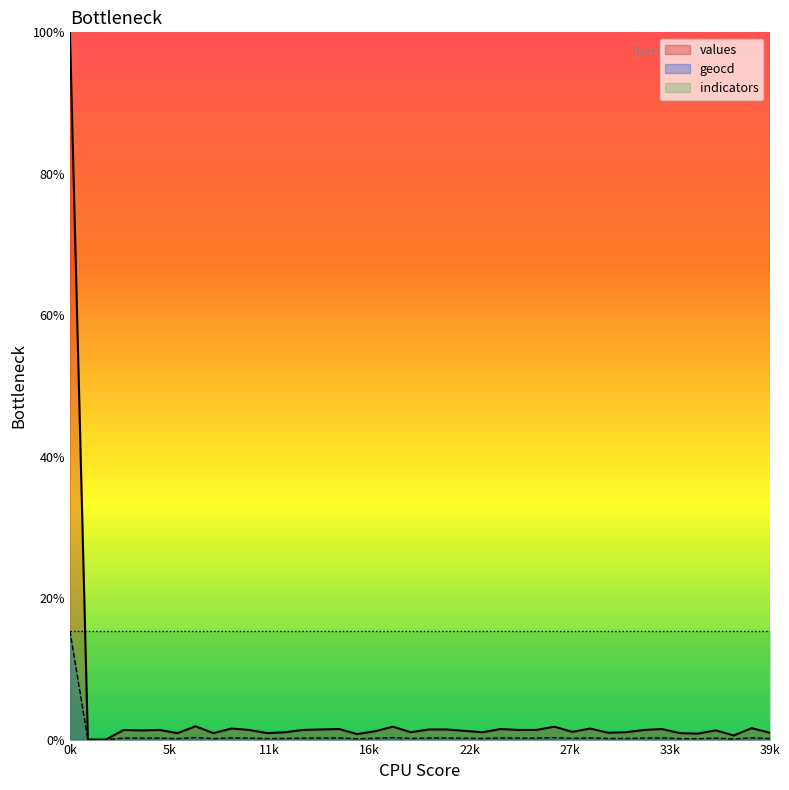

Which series has the largest total across all categories?

indicators